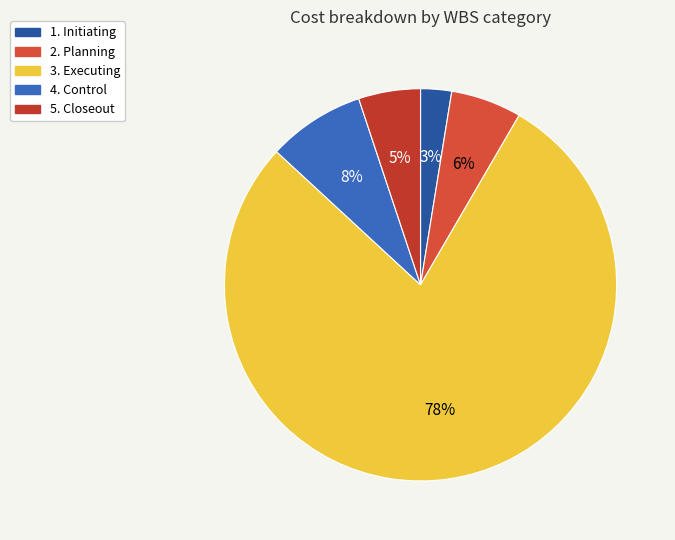

To the nearest percent, what portion does 4. Control represent?

8%